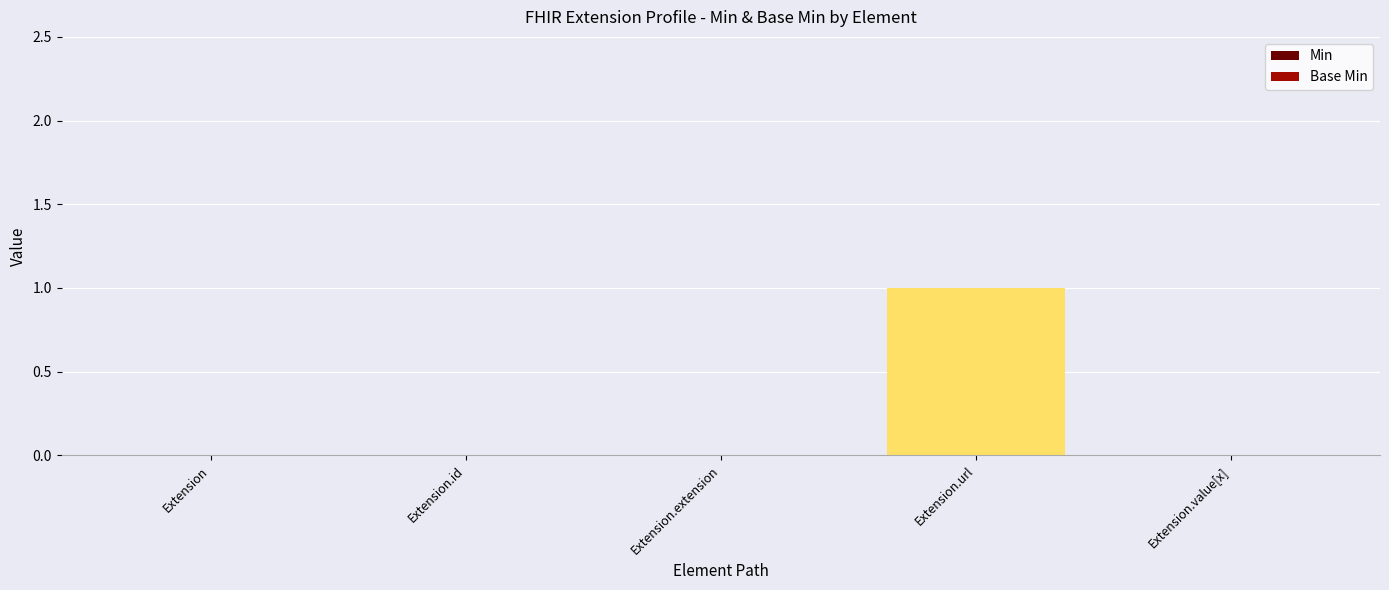

How many groups of bars are there?

5